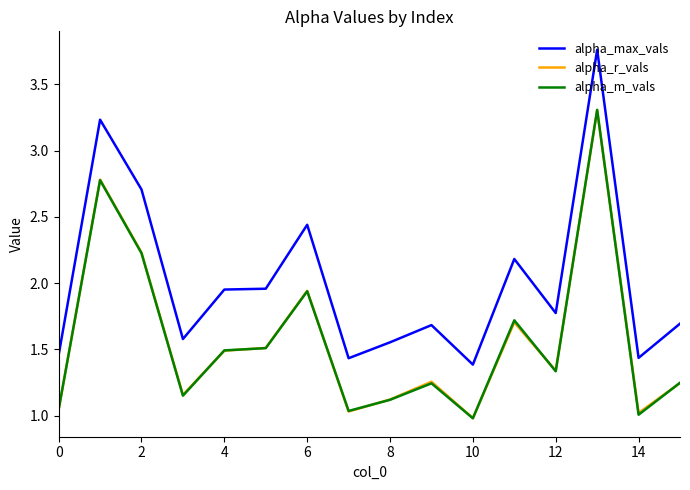

True or false: alpha_max_vals and alpha_r_vals intersect in this chart.

False